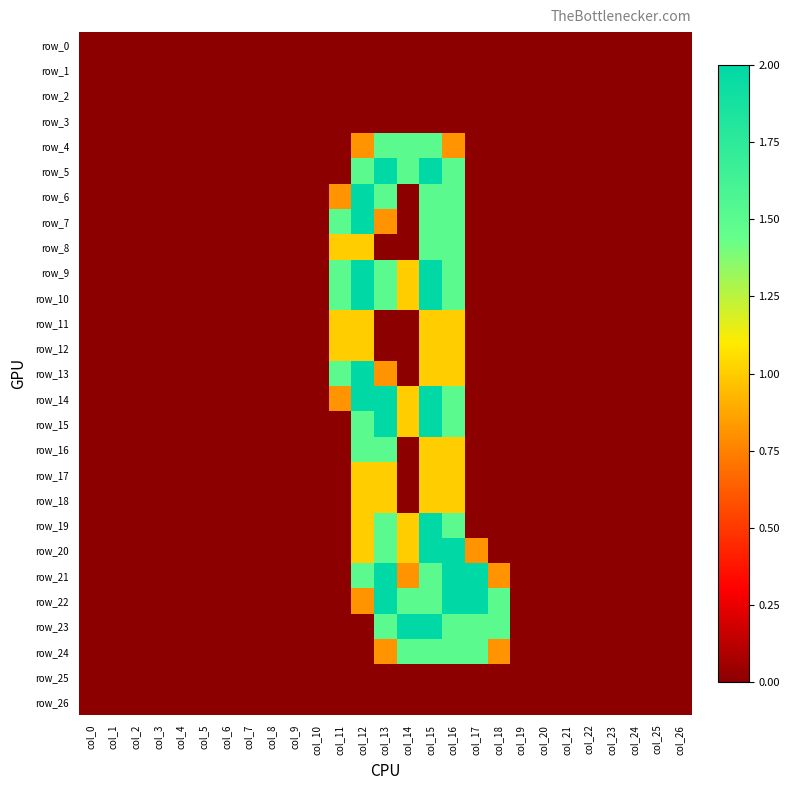

What is the average value of the row_13 series?

0.2